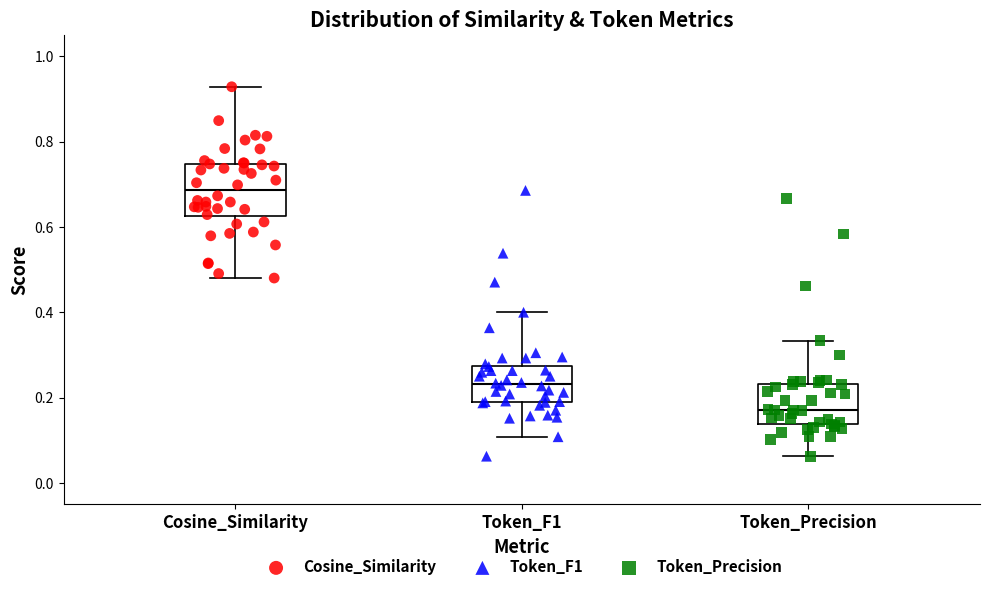

Which box has the lowest median line?

Token_Precision